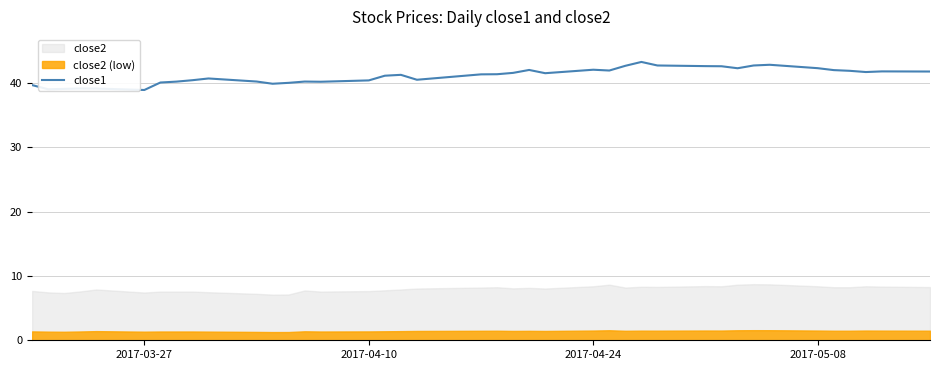

What is the lowest value of the close1 series?

38.9